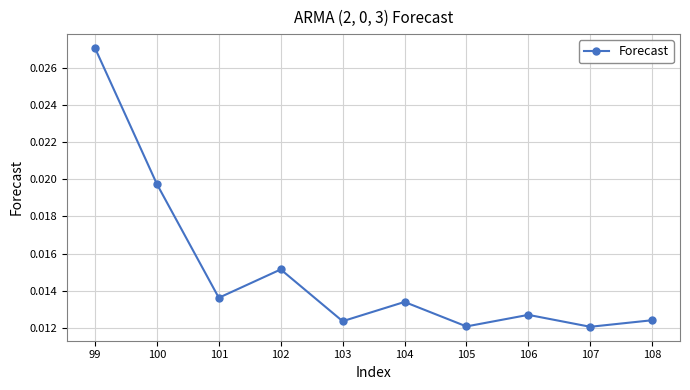

What is the sum of all values?

0.2